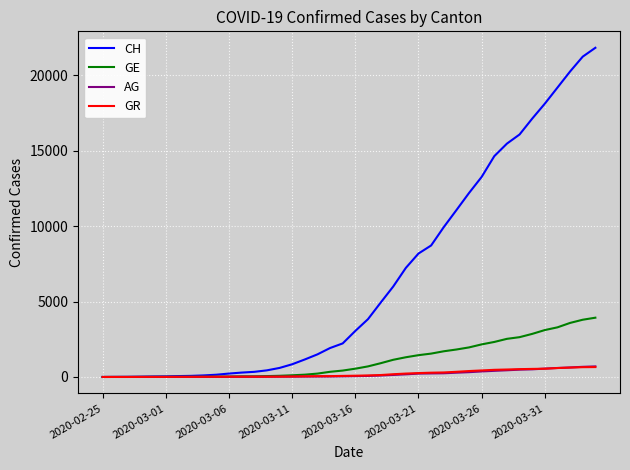

Which series has the largest total across all categories?

CH